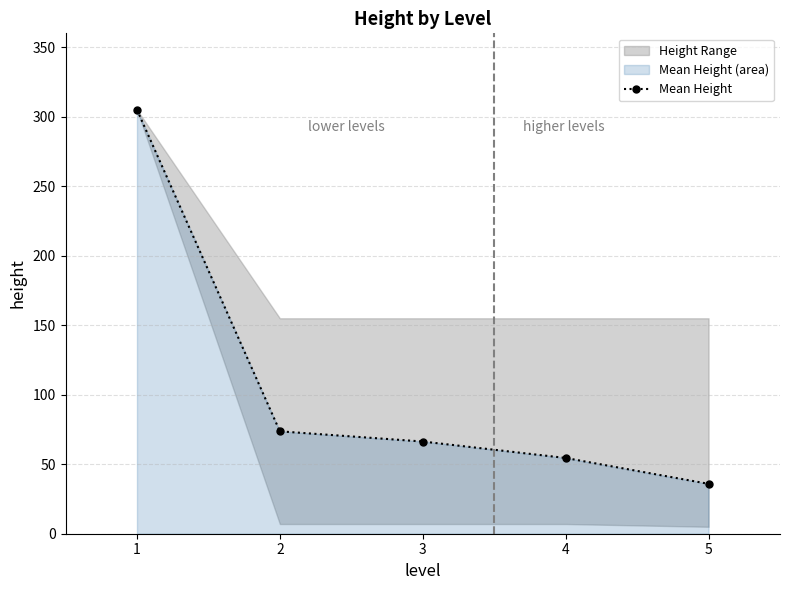

What is the greatest value displayed?

305.0